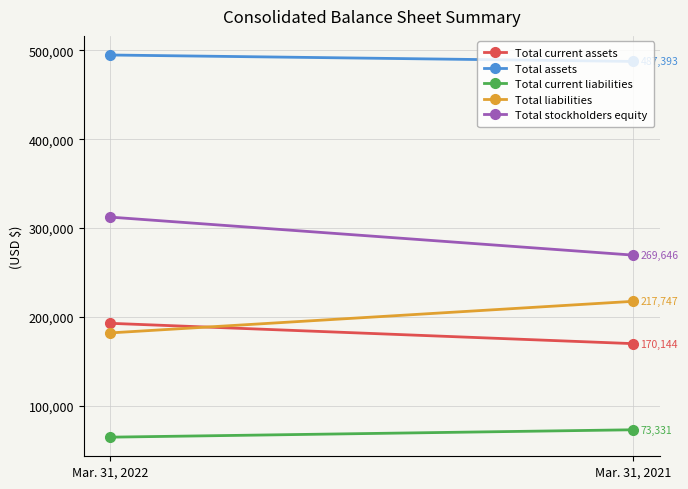

What are all the series names shown in the legend?

Total current assets, Total assets, Total current liabilities, Total liabilities, Total stockholders equity